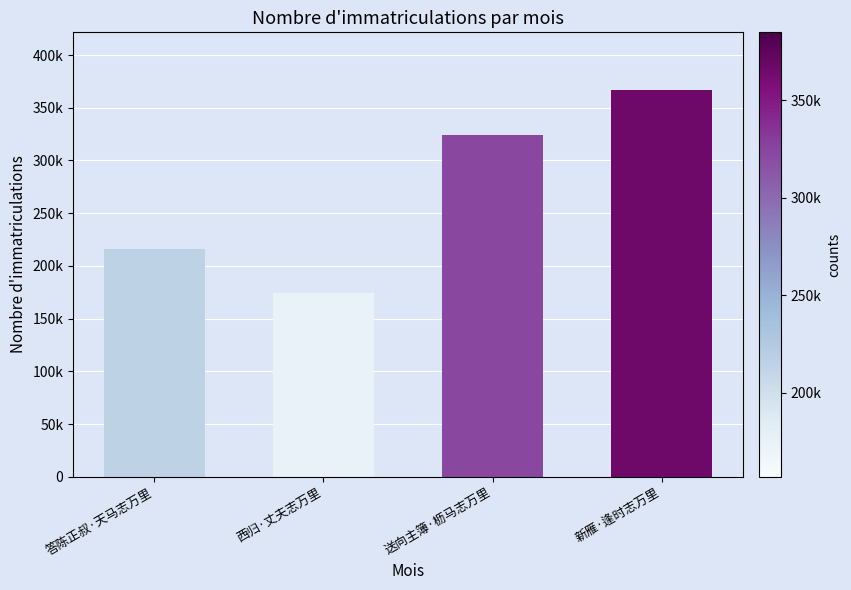

What is the difference between the second highest and second lowest values?

108667